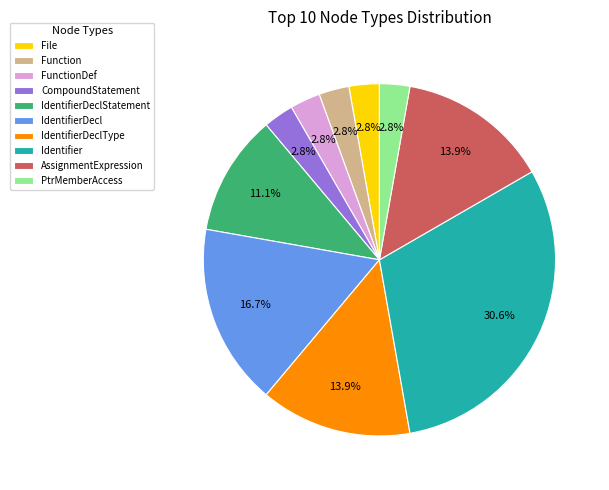

To the nearest percent, what is the combined percentage of FunctionDef and PtrMemberAccess?

6%